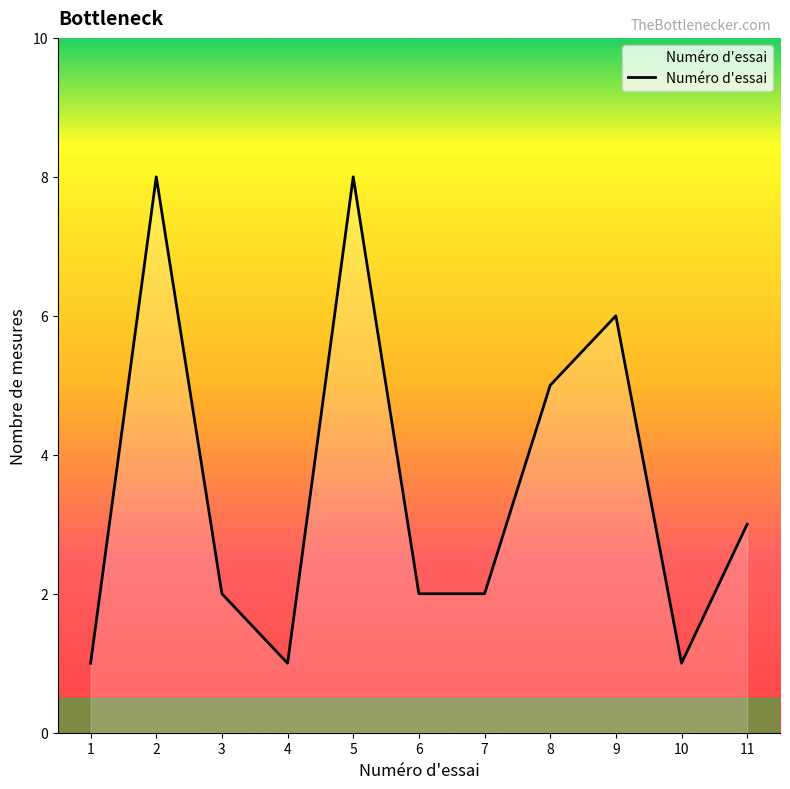

What is the difference between the values at 6 and 2?

6